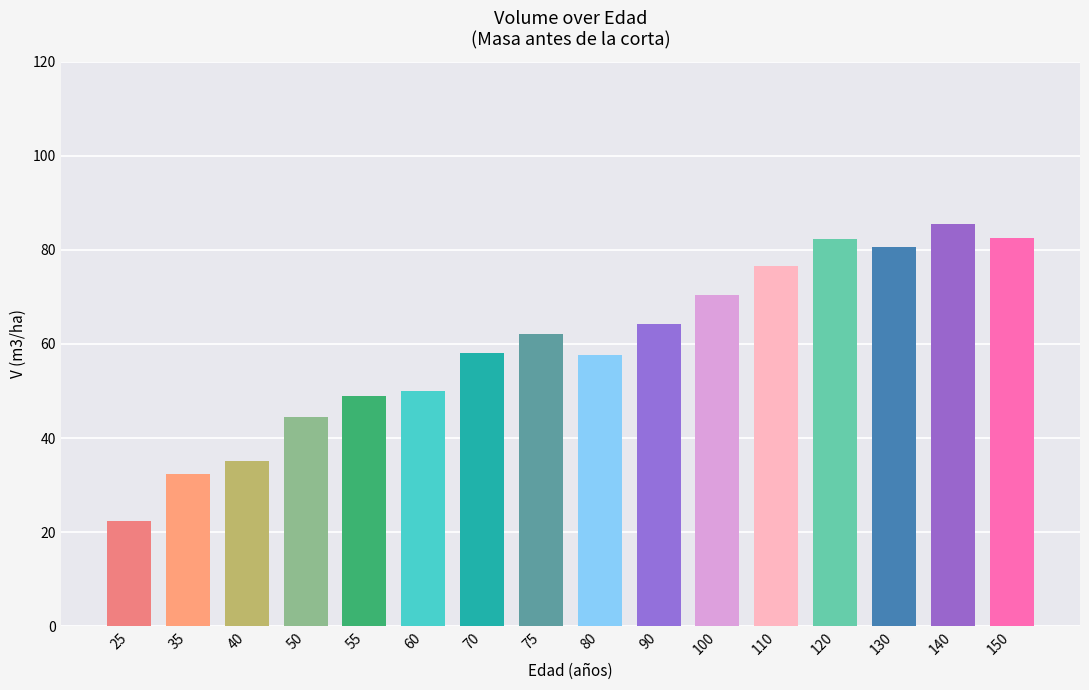

Count the number of values greater than 62.

8